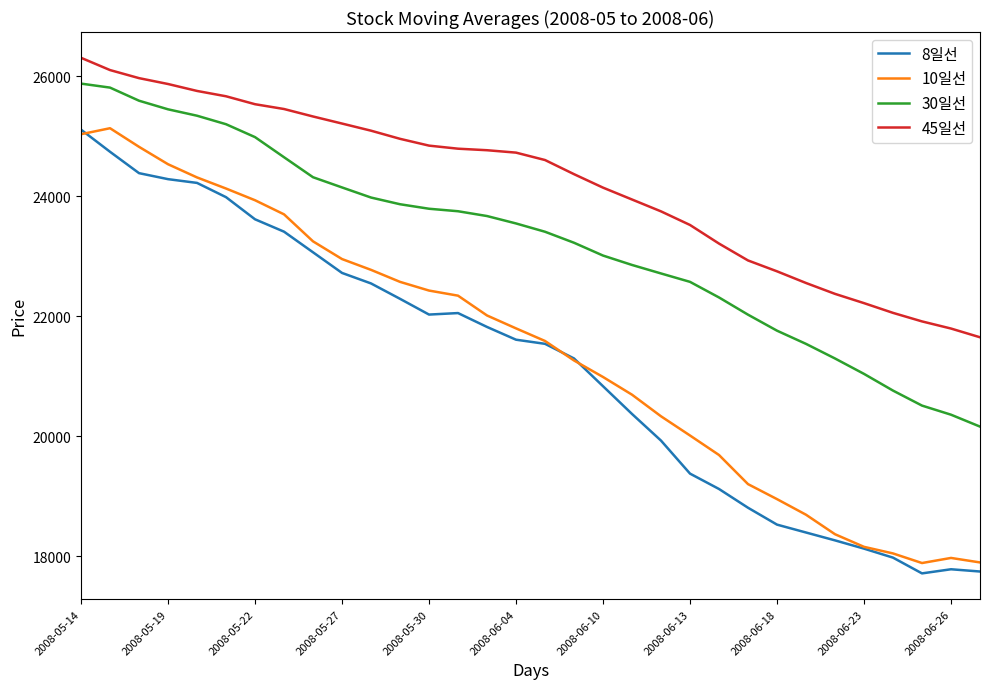

What is the greatest value displayed?

26303.3